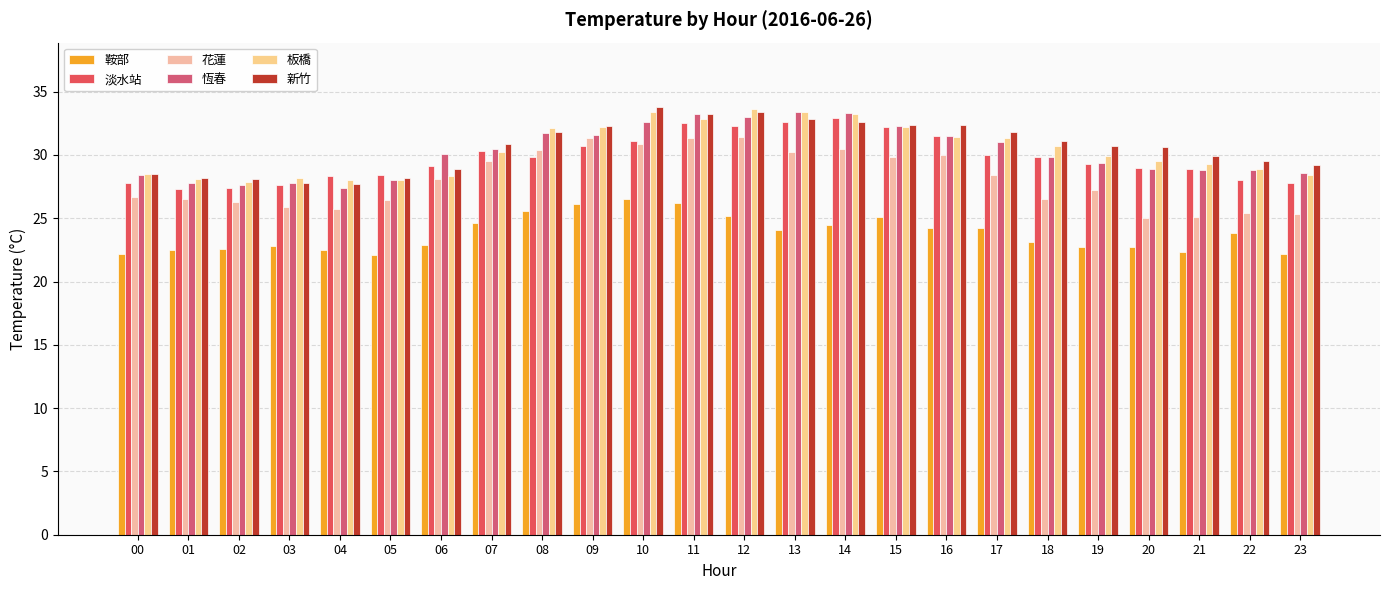

How many groups of bars are there?

24